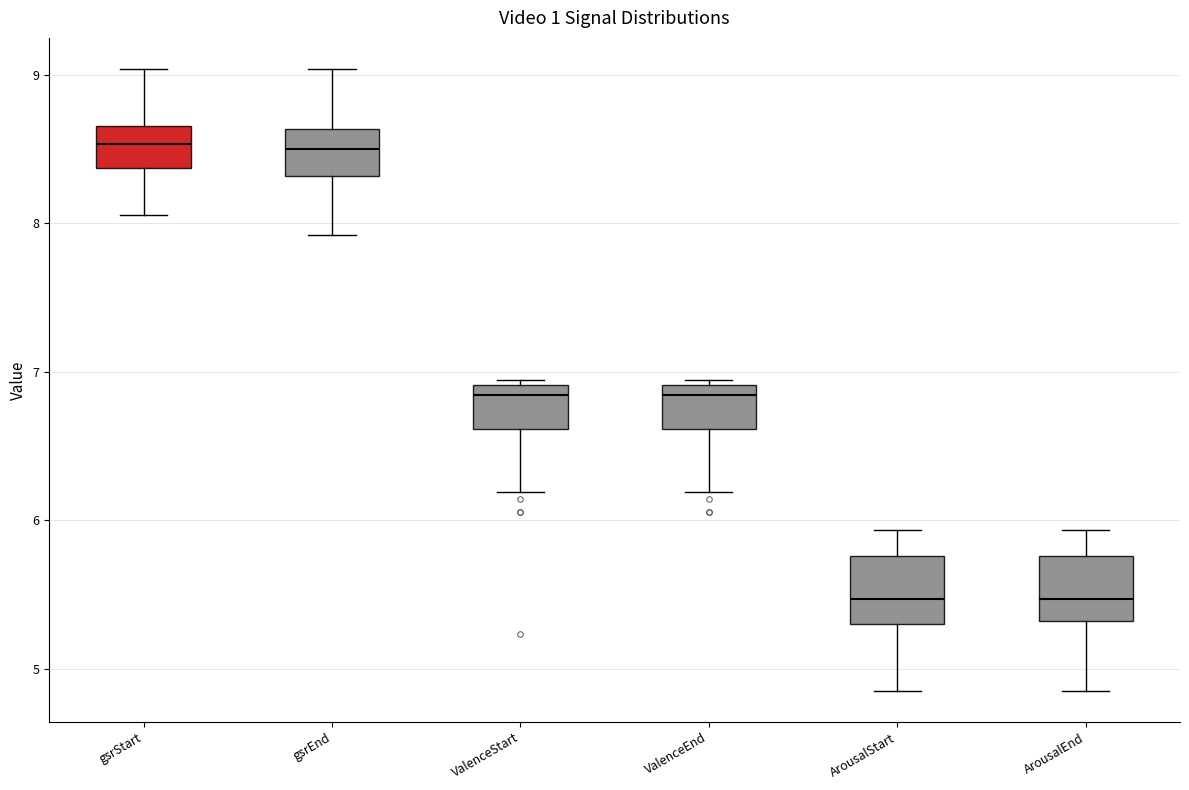

Reading left to right, read every box against the y-axis: the position of its median line, the range the box covers, and the ends of its whiskers. The values are not printed on the chart, so give them approximately, as read against the axis.

gsrStart: median 8.5, box 8.4 to 8.7, whiskers 8.1 to 9.0
gsrEnd: median 8.5, box 8.3 to 8.6, whiskers 7.9 to 9.0
ValenceStart: median 6.8, box 6.6 to 6.9, whiskers 6.2 to 6.9 (just above the box's upper edge)
ValenceEnd: median 6.8, box 6.6 to 6.9, whiskers 6.2 to 6.9 (just above the box's upper edge)
ArousalStart: median 5.5, box 5.3 to 5.8, whiskers 4.9 to 5.9
ArousalEnd: median 5.5, box 5.3 to 5.8, whiskers 4.9 to 5.9